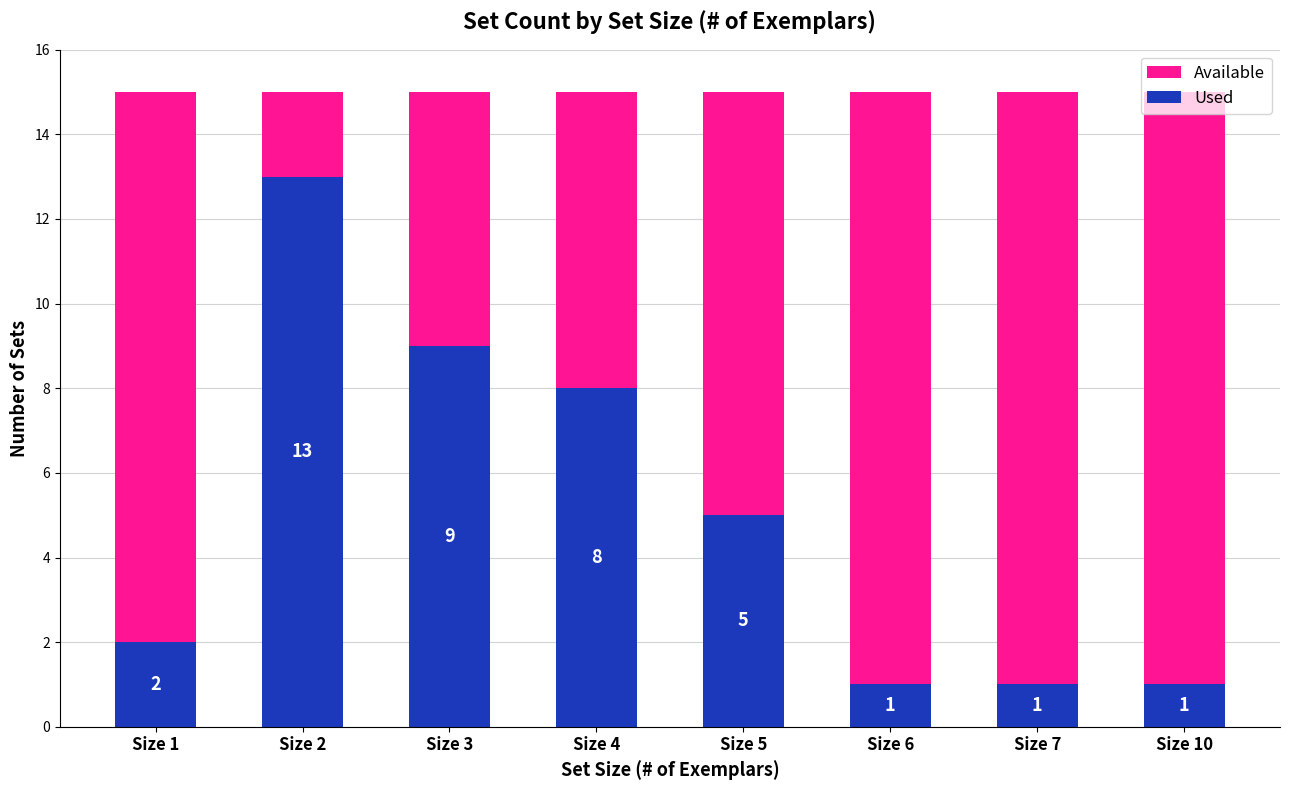

What is the sum of all Used values?

40